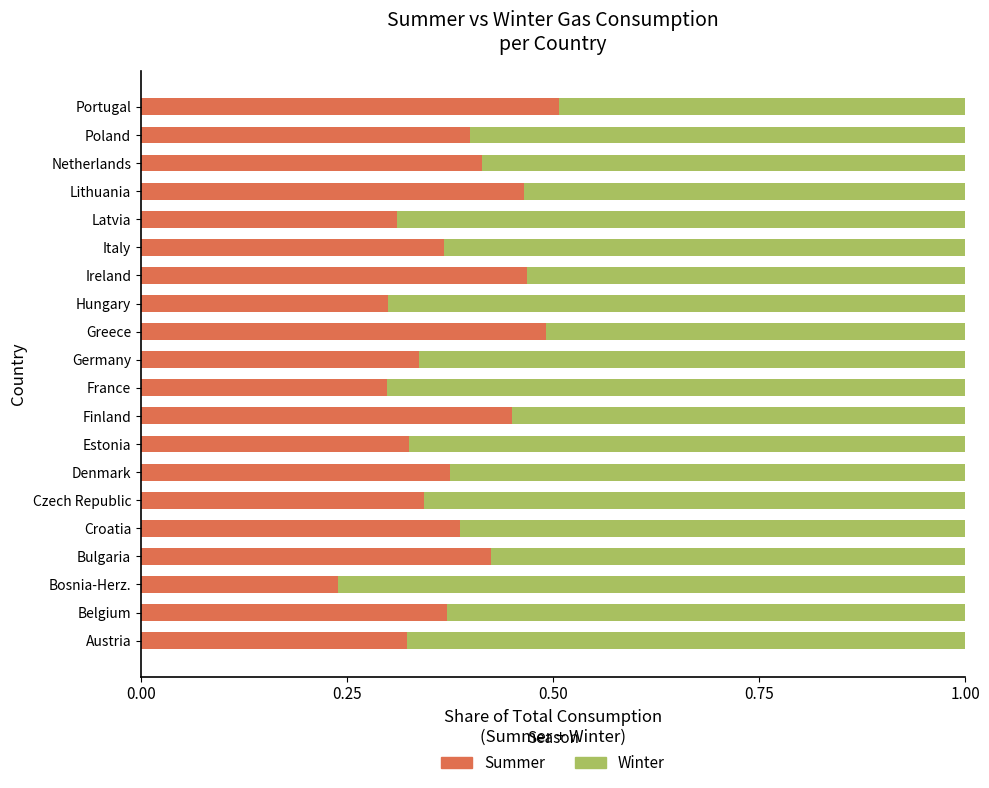

Where is Summer nearest to the value 0?

Bosnia-Herz.